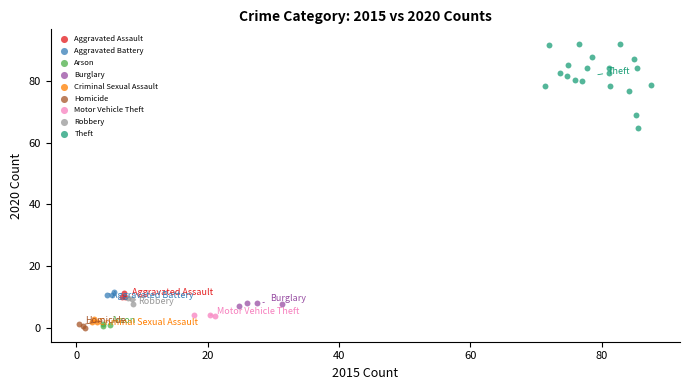

What are all the series names shown in the legend?

Aggravated Assault, Aggravated Battery, Arson, Burglary, Criminal Sexual Assault, Homicide, Motor Vehicle Theft, Robbery, Theft